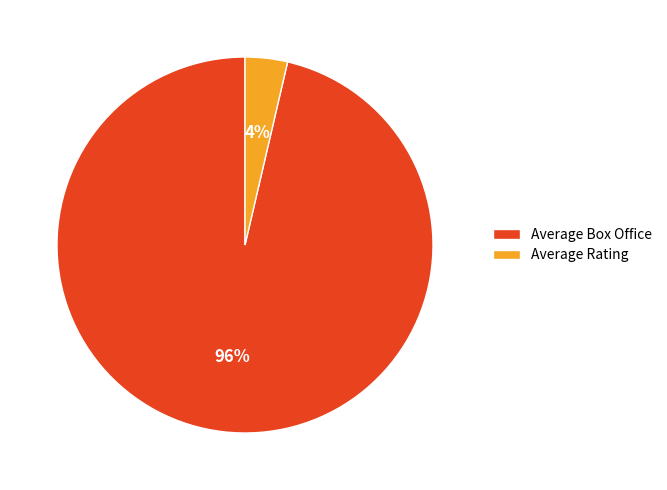

What is the smallest slice in the pie chart?

Average Rating